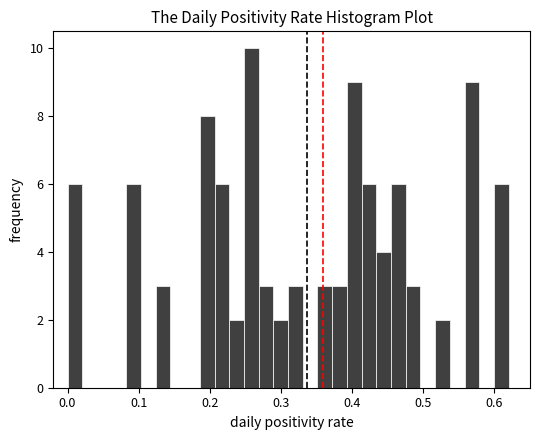

Around what value on the x-axis is the tallest bar? Give the approximate position of its centre, as read against the axis.

0.26